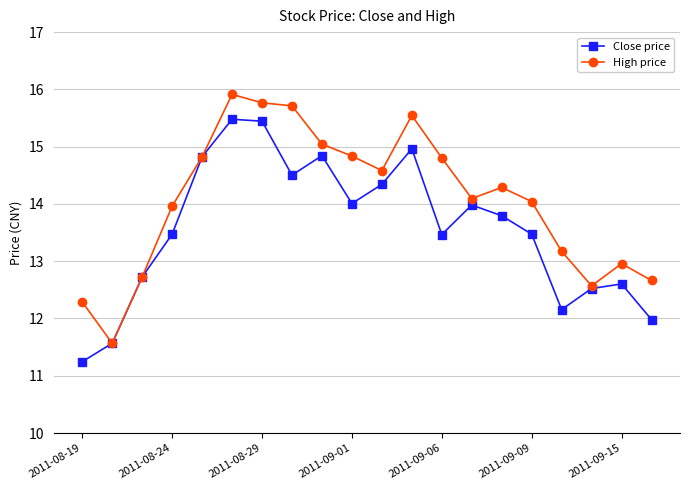

Which series has the largest total across all categories?

High price